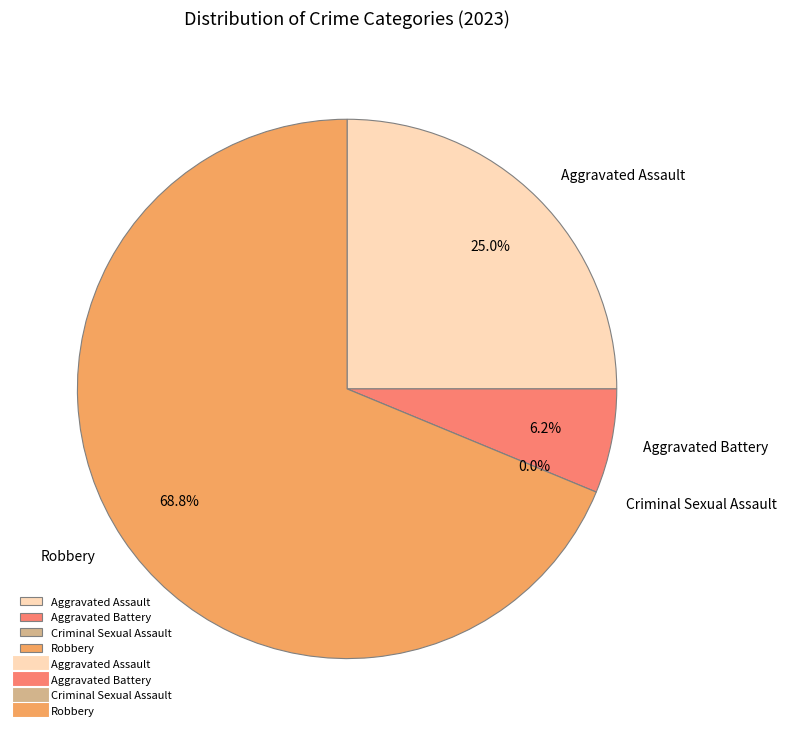

To the nearest percent, what is the combined percentage of Criminal Sexual Assault and Aggravated Battery?

6%